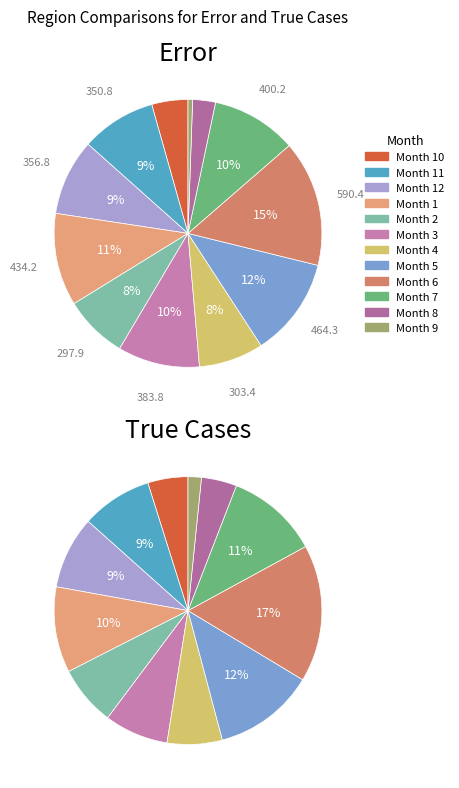

The 2 slice represents 7% of the pie. True or false?

True